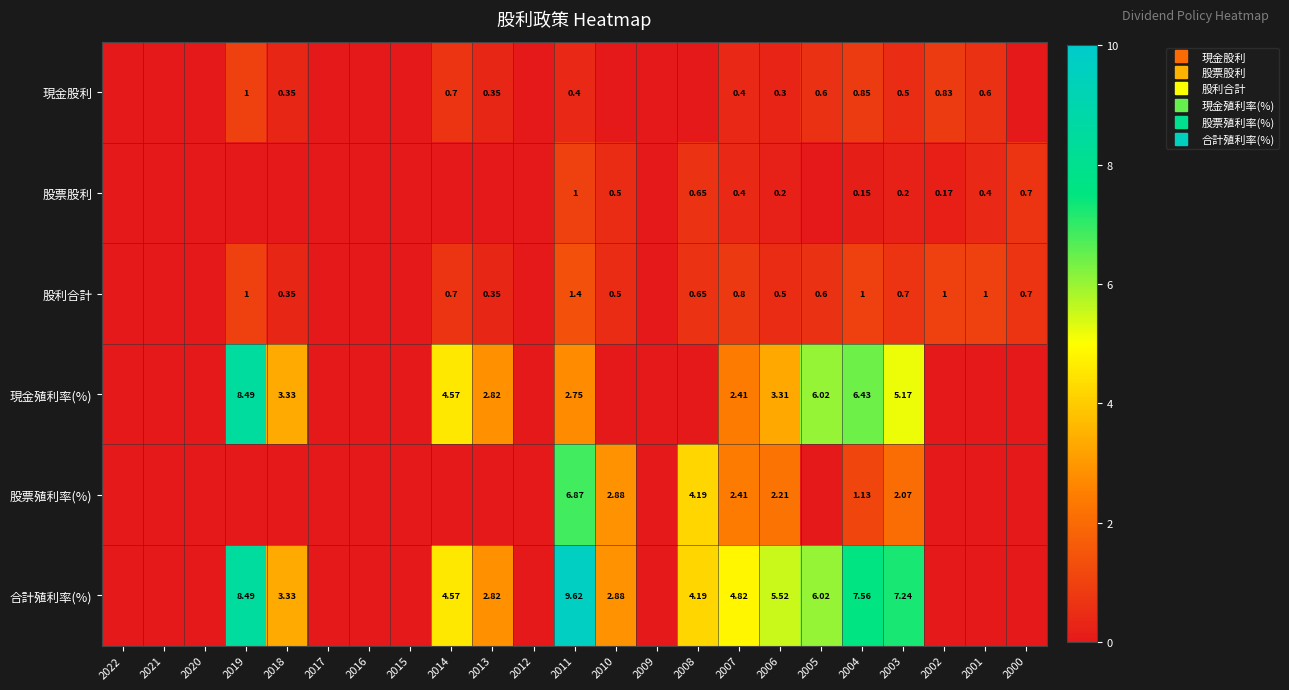

At which category is the sum across all series the highest?

2011